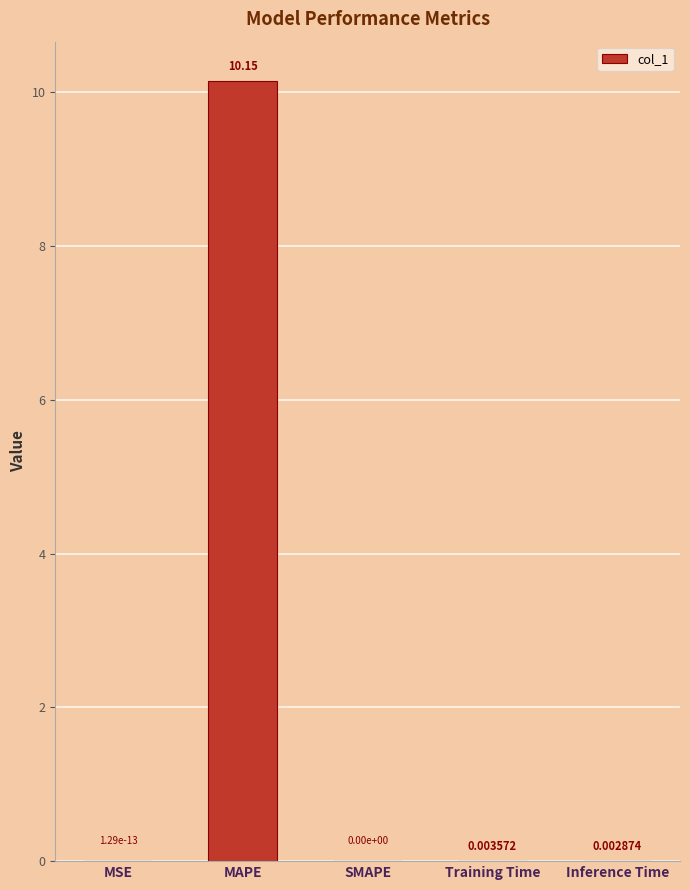

True or false: the data shows 0.0 at Training Time.

True